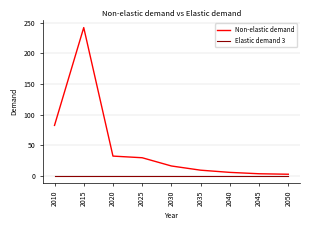

Which category has the highest value across all series?

2015